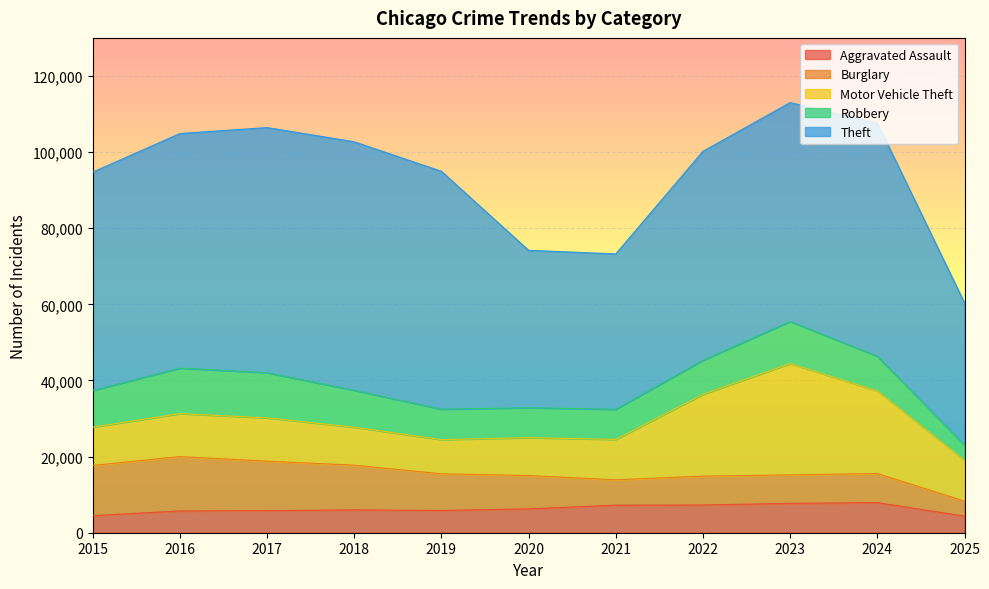

Which series ends up on top after the final intersection of Motor Vehicle Theft and Robbery?

Motor Vehicle Theft